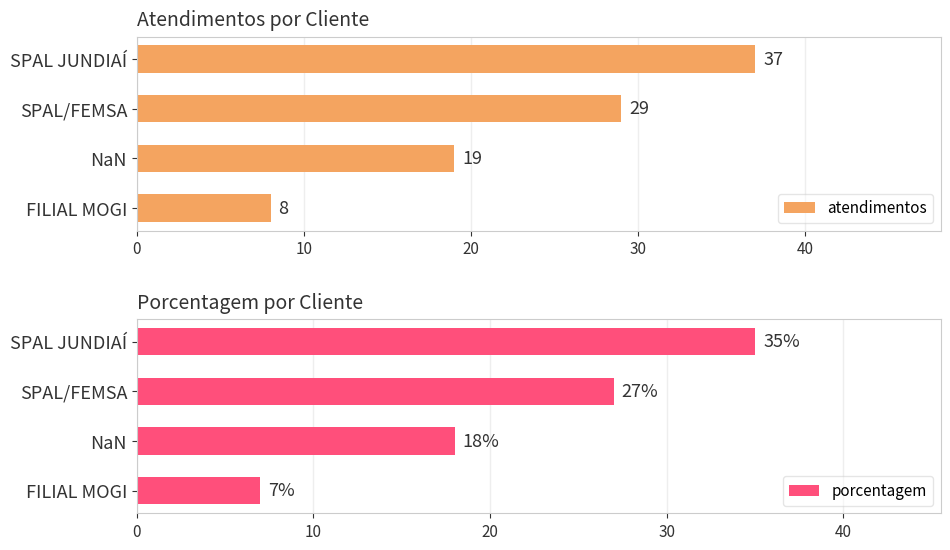

Is it true that porcentagem equals 35 at SPAL JUNDIAÍ?

True